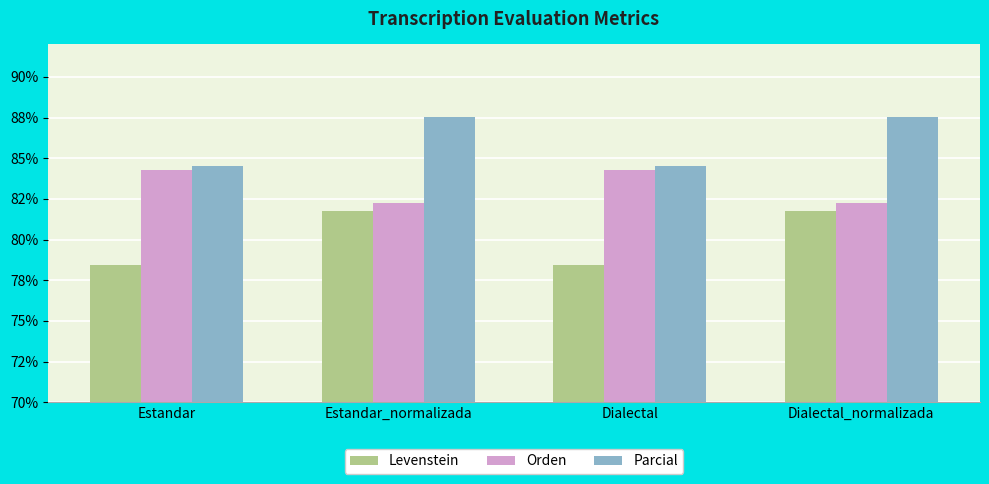

What are all the series names shown in the legend?

Levenstein, Orden, Parcial